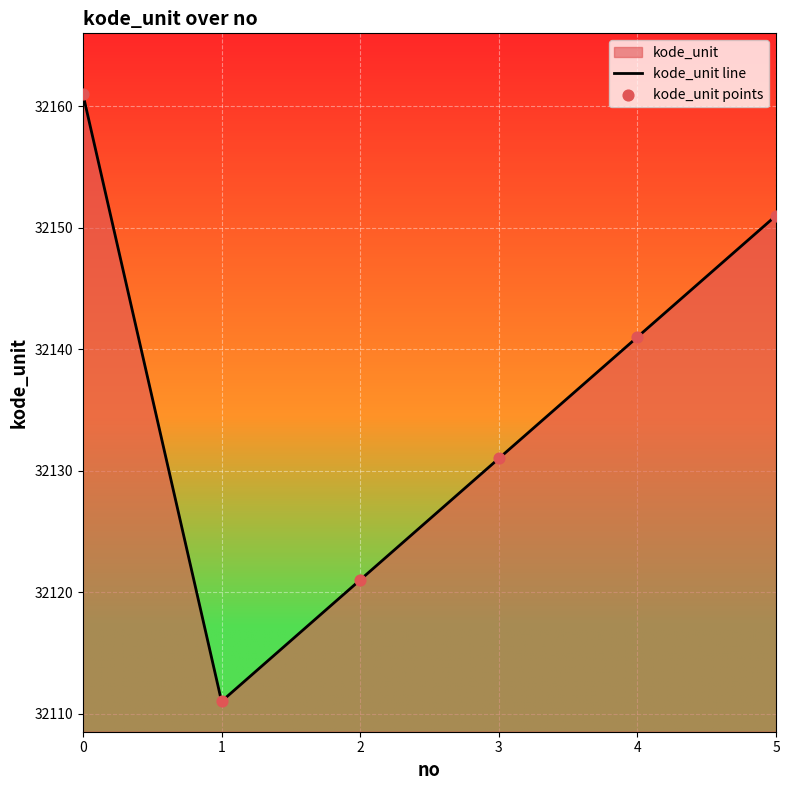

Which series reaches the minimum Y coordinate?

kode_unit line